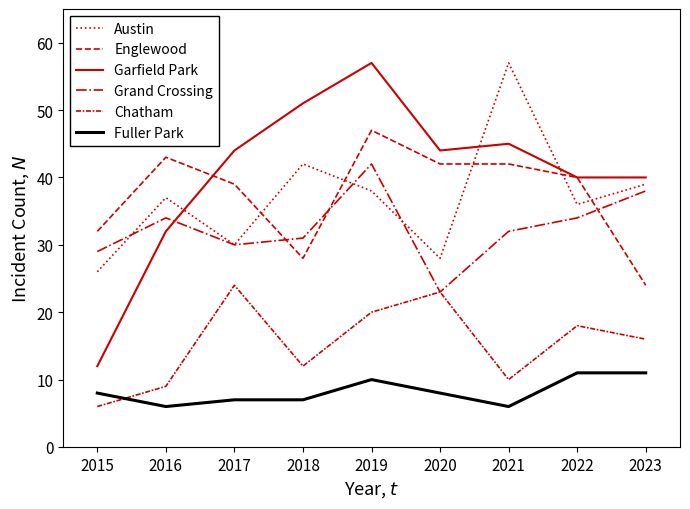

Is the value of Austin at 2016 greater than the value of Fuller Park at 2018?

Yes